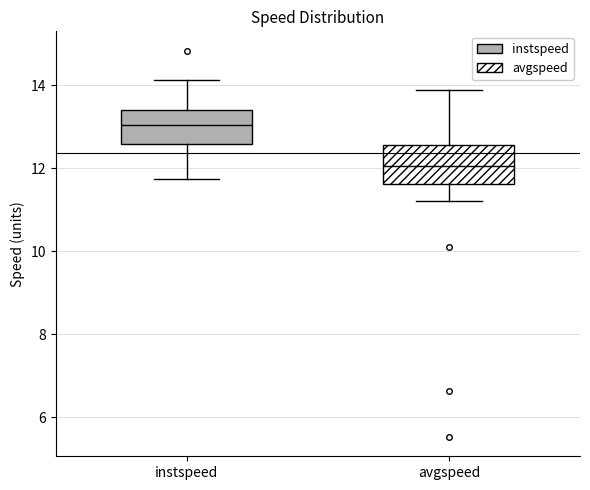

Reading left to right, transcribe this box plot: for each box, give where its median line is, the range the box spans, and where its two whiskers end, as read against the y-axis. The values are not printed on the chart, so give them approximately, as read against the axis.

instspeed: median 13.0, box 12.6 to 13.4, whiskers 11.8 to 14.2
avgspeed: median 12.0, box 11.6 to 12.6, whiskers 11.2 to 13.8